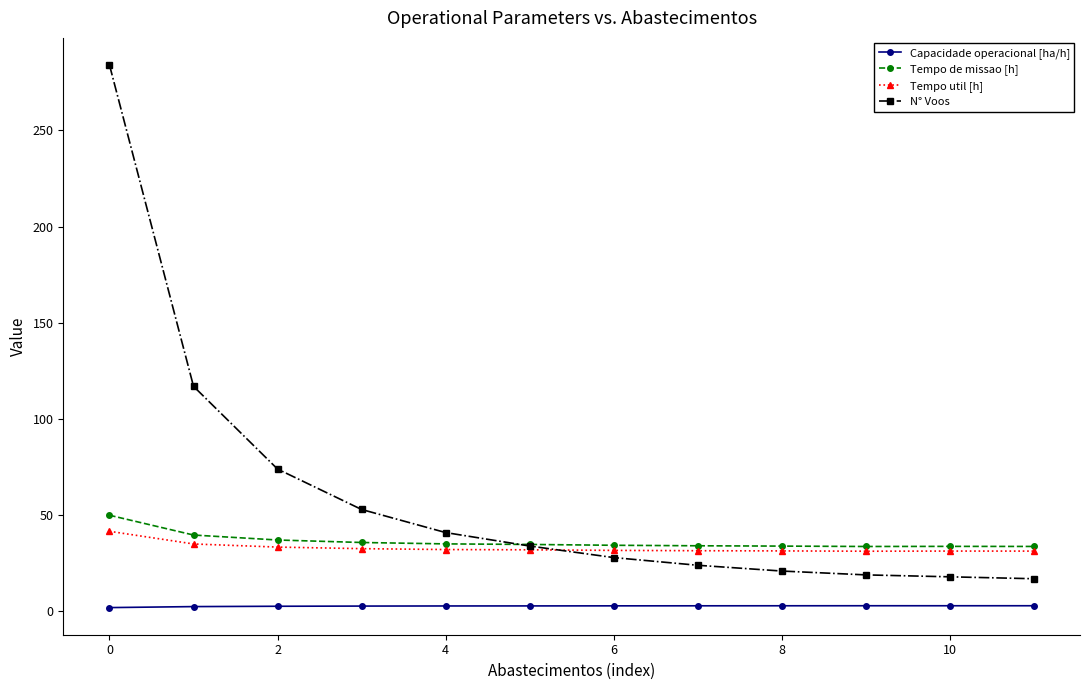

What is the maximum value shown in the chart?

284.0